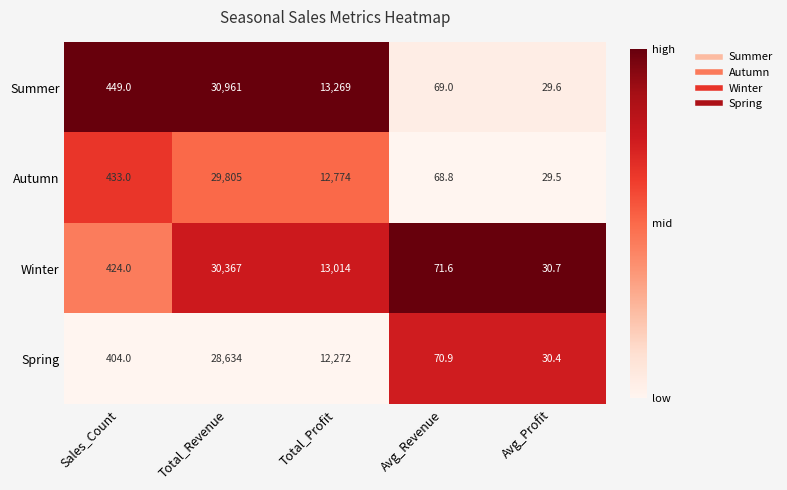

Which series has the widest spread of values?

Summer